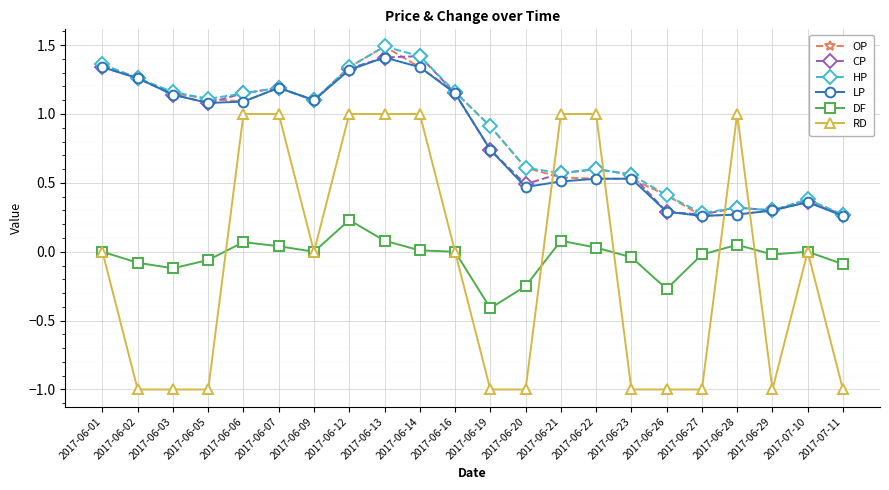

What is the maximum value shown in the chart?

1.5